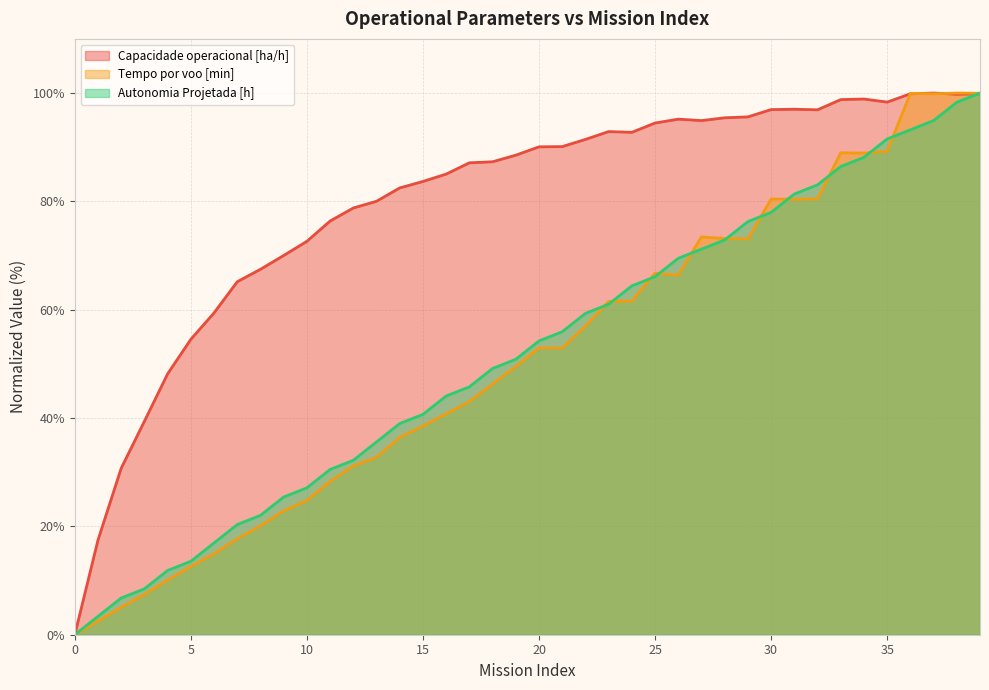

Reading left to right, transcribe all the data shown in this chart.

Capacidade operacional [ha/h]: 0=0.0	1=17.5	2=30.7	3=39.4	4=48.2	5=54.5	6=59.4	7=65.2	8=67.5	9=70.0	10=72.6	11=76.4	12=78.8	13=80.0	14=82.5	15=83.7	16=85.0	17=87.1	18=87.3	19=88.5	20=90.1	21=90.1	22=91.4	23=92.9	24=92.8	25=94.5	26=95.2	27=94.9	28=95.4	29=95.6	30=96.9	31=97.0	32=96.9	33=98.8	34=98.9	35=98.3	36=99.9	37=100.0	38=99.8	39=99.9
Tempo por voo [min]: 0=0.0	1=2.5	2=5.1	3=7.4	4=10.1	5=12.6	6=14.9	7=17.7	8=20.1	9=22.9	10=24.8	11=28.3	12=31.2	13=32.8	14=36.4	15=38.5	16=40.8	17=43.1	18=46.3	19=49.5	20=53.0	21=52.9	22=57.0	23=61.5	24=61.6	25=66.8	26=66.4	27=73.4	28=73.2	29=73.1	30=80.4	31=80.4	32=80.5	33=89.0	34=88.9	35=89.3	36=99.9	37=99.9	38=100.0	39=100.0
Autonomia Projetada [h]: 0=0.0	1=3.4	2=6.8	3=8.5	4=11.9	5=13.6	6=16.9	7=20.3	8=22.0	9=25.4	10=27.1	11=30.5	12=32.2	13=35.6	14=39.0	15=40.7	16=44.1	17=45.8	18=49.2	19=50.8	20=54.2	21=55.9	22=59.3	23=61.0	24=64.4	25=66.1	26=69.5	27=71.2	28=72.9	29=76.3	30=78.0	31=81.4	32=83.1	33=86.4	34=88.1	35=91.5	36=93.2	37=94.9	38=98.3	39=100.0